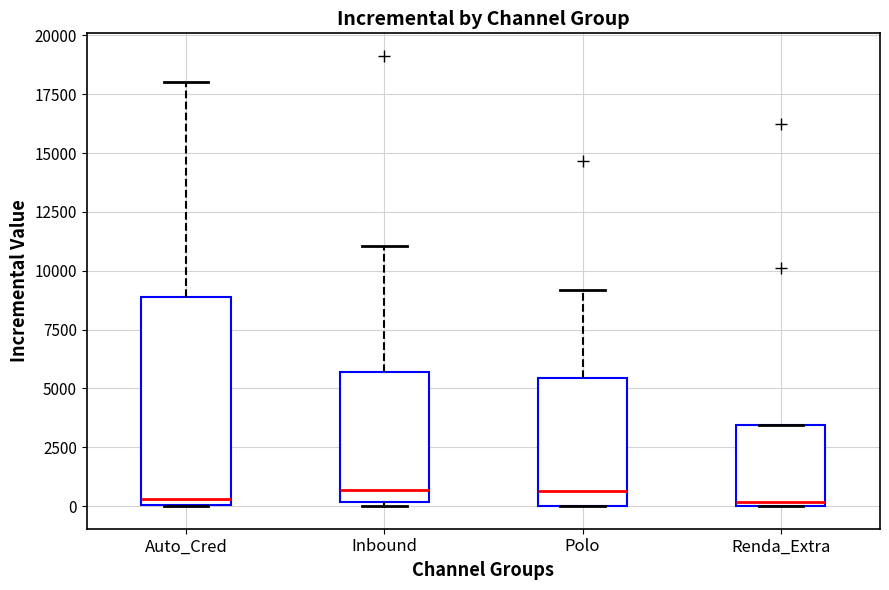

Comparing the boxes themselves (not the whiskers), which one is the tallest?

Auto_Cred